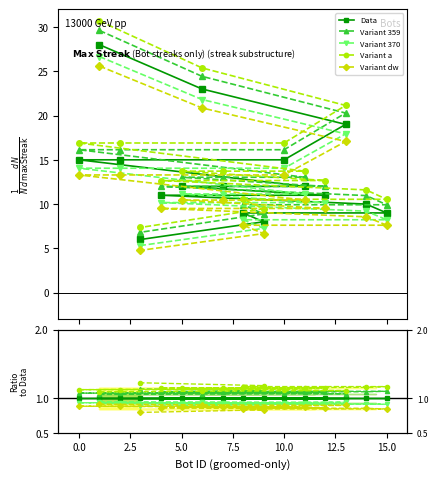

True or false: the data shows 12 at 11.

True